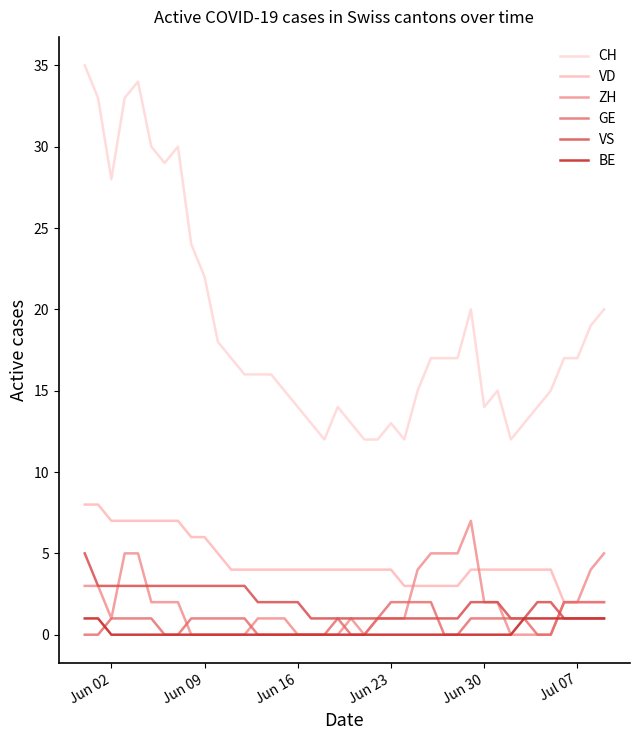

In GE, how many points are higher than both neighbors (excluding endpoints)?

1